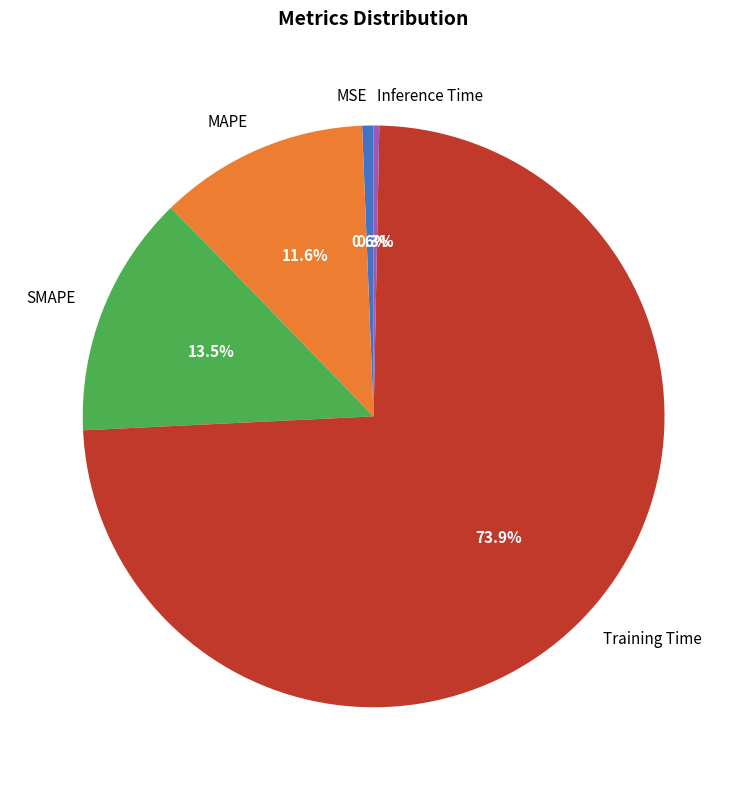

Which has a higher value, MSE or SMAPE?

SMAPE